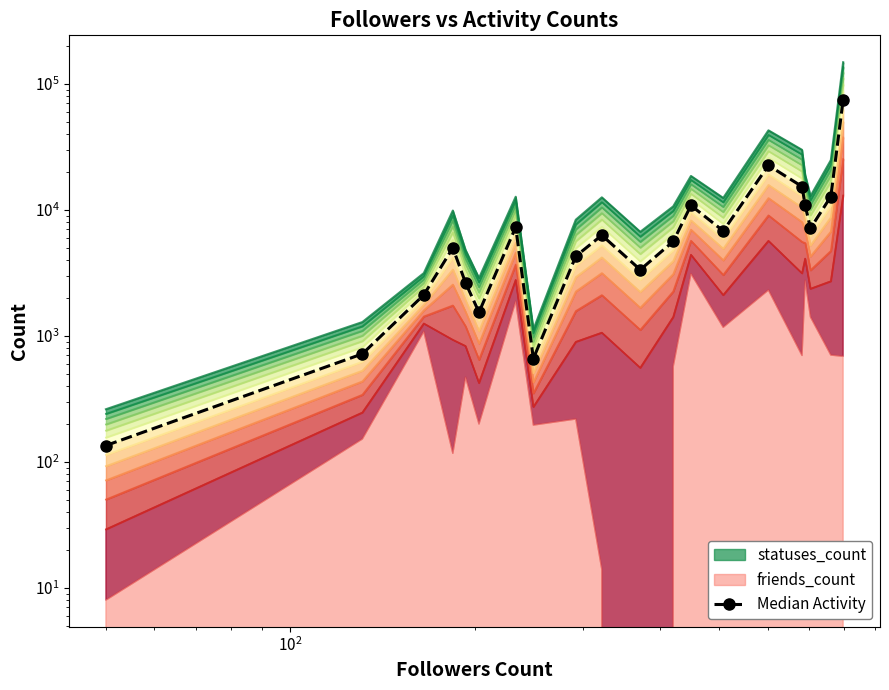

How many lines are shown in the chart?

1